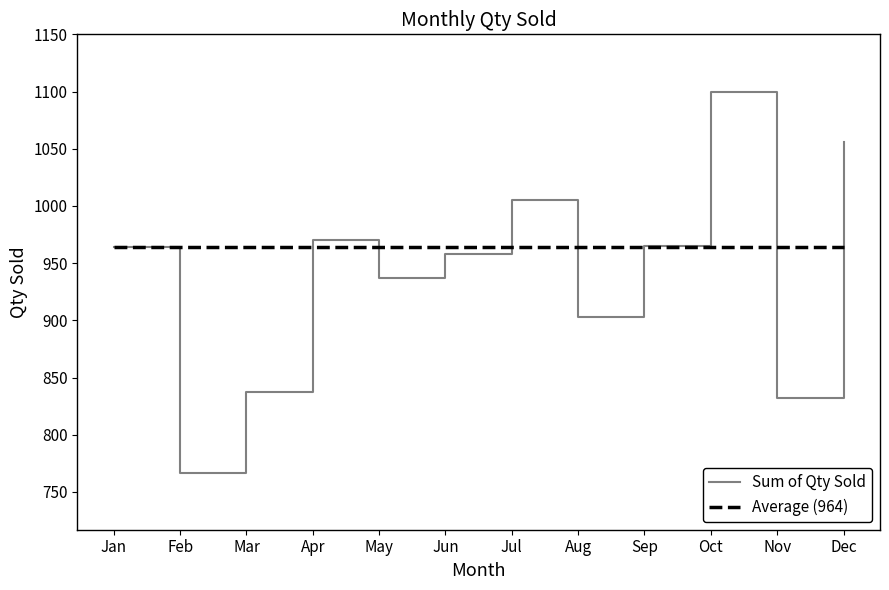

True or false: Sum of Qty Sold and Average (964) intersect in this chart.

True